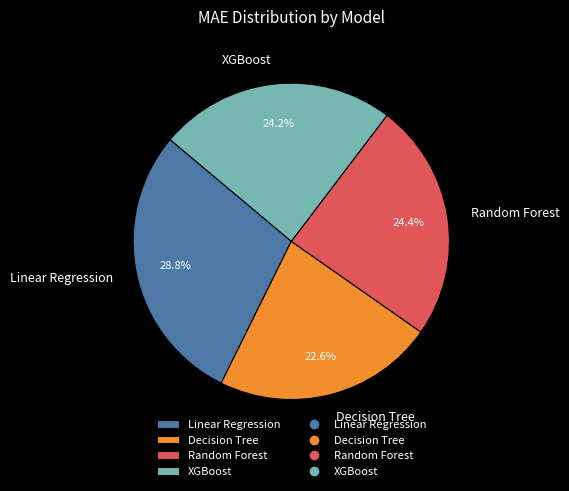

How much of the chart is everything except Decision Tree?

77.4%